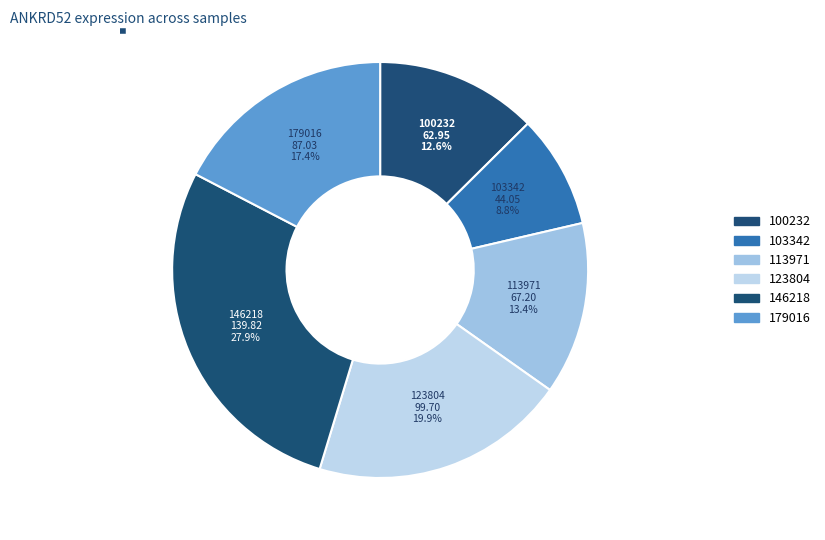

Count the number of slices in the pie.

6